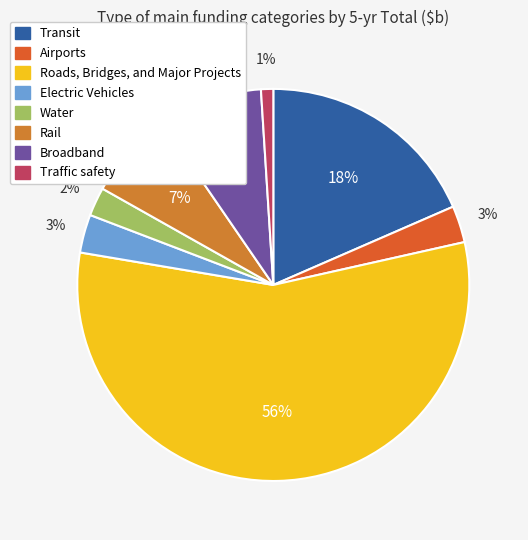

Is Traffic safety the majority of the pie?

No